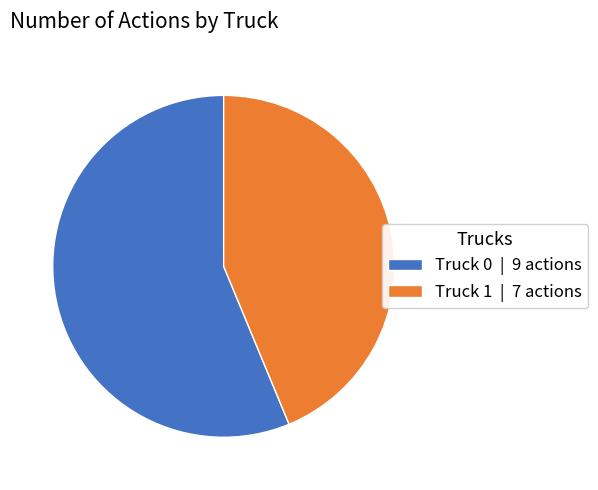

Which has a higher value, Truck 1 or Truck 0?

Truck 0